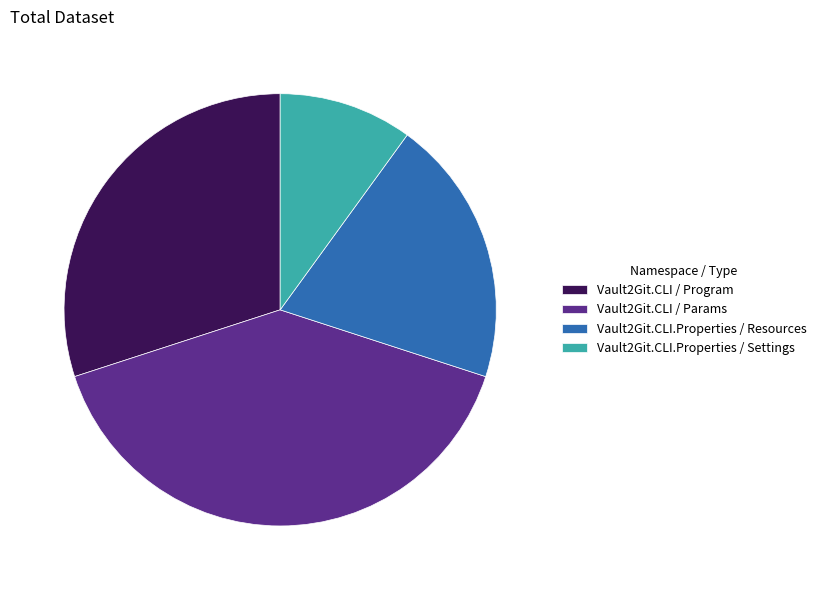

Rank the categories by value from lowest to highest.

Vault2Git.CLI.Properties / Settings, Vault2Git.CLI.Properties / Resources, Vault2Git.CLI / Program, Vault2Git.CLI / Params